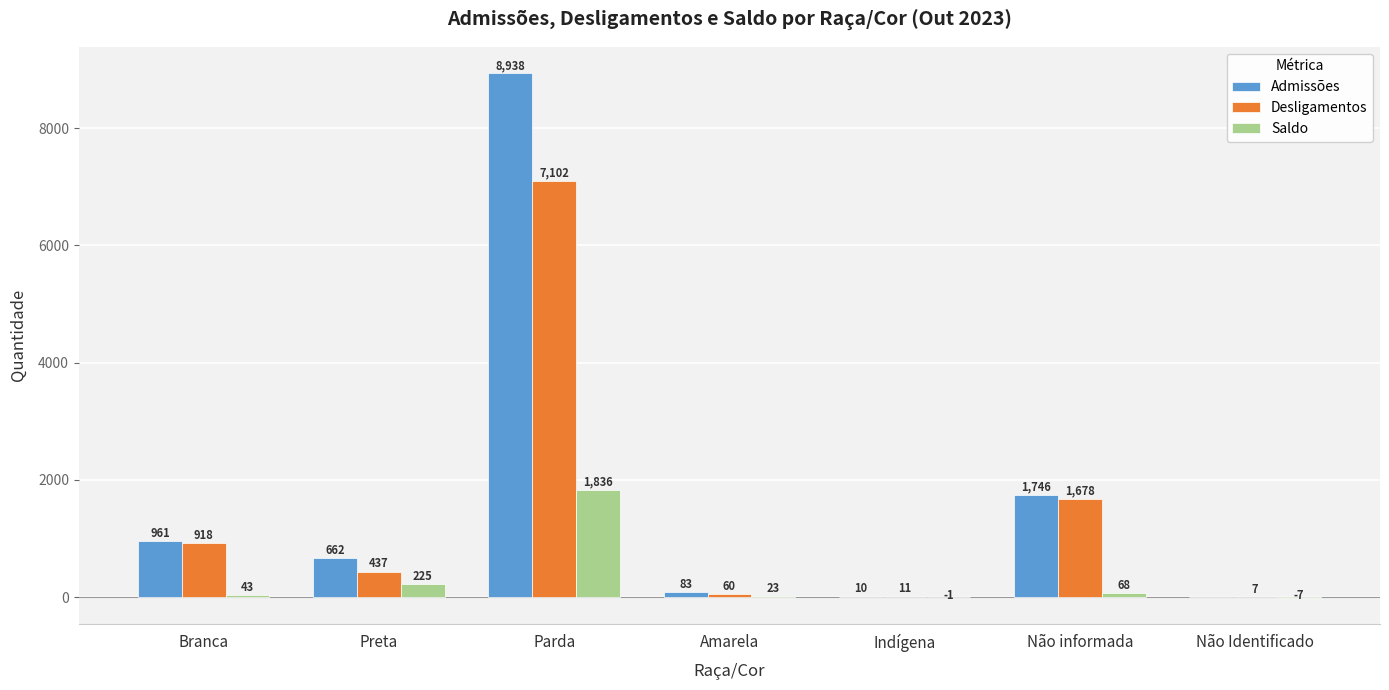

What are all the series names shown in the legend?

Admissões, Desligamentos, Saldo